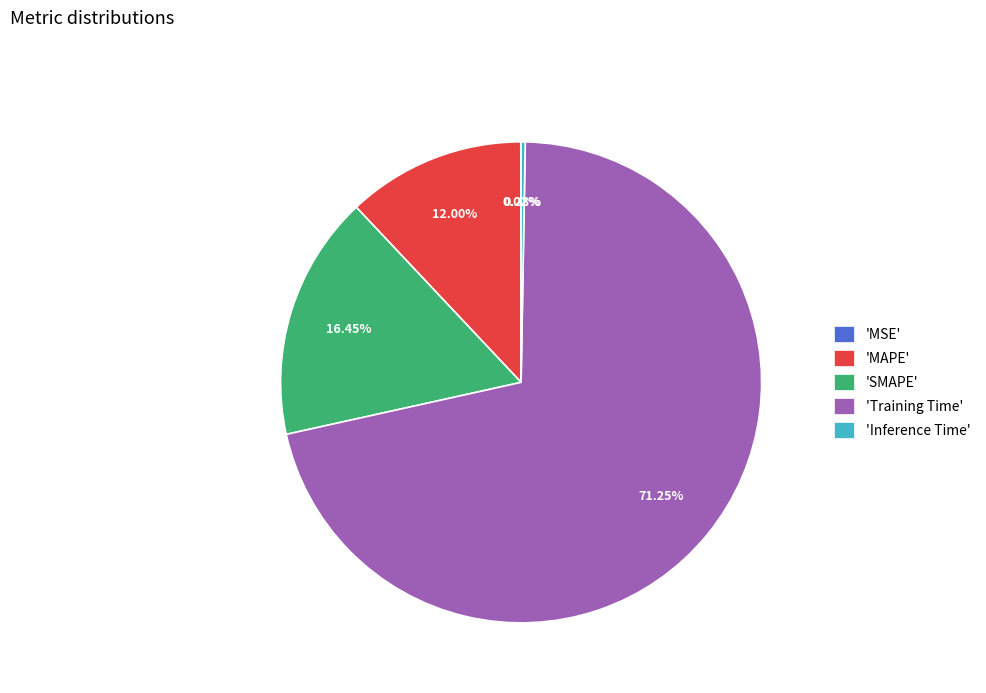

Does 'SMAPE' account for over 50% of the chart?

No